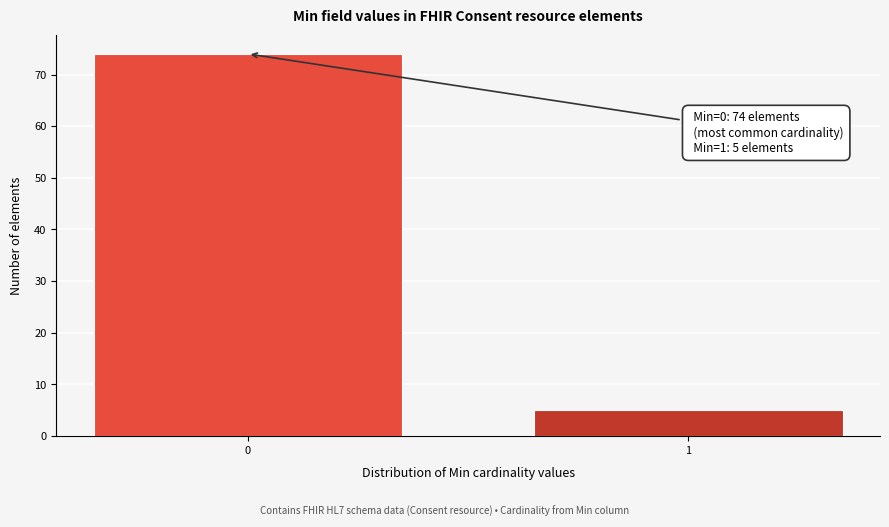

Reading left to right, extract all data points from this chart.

74	5